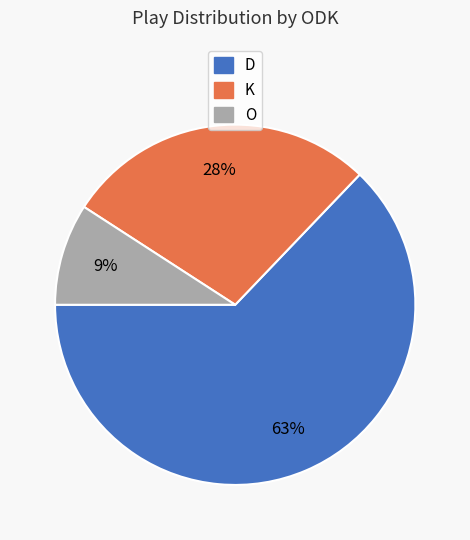

Rank the categories by value from lowest to highest.

O, K, D